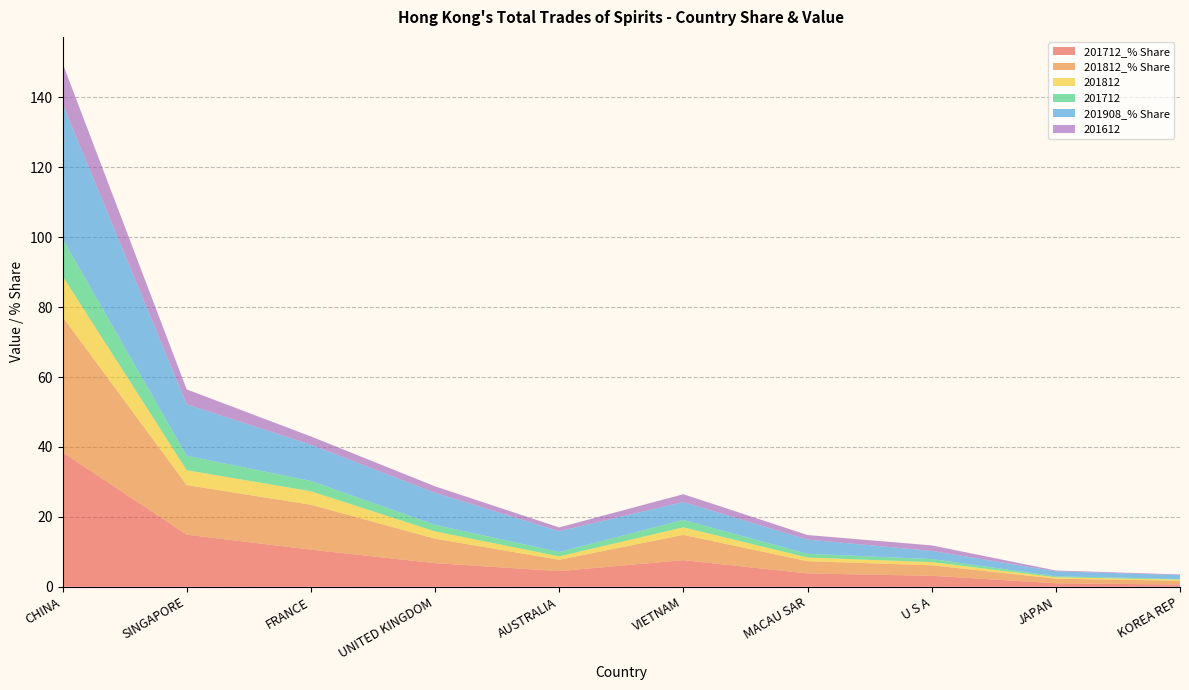

Reading right to left, what are all the values shown in this chart?

201712_% Share: 0.7	1.0	3.1	3.8	7.6	4.5	6.8	10.6	14.9	38.5
201812_% Share: 1.1	1.3	3.0	3.5	7.2	3.2	7.0	12.8	14.2	38.8
201812: 0.3	0.4	0.9	1.1	2.2	1.0	2.1	3.9	4.3	11.6
201712: 0.2	0.3	0.9	1.1	2.1	1.2	1.9	3.0	4.1	10.7
201908_% Share: 1.1	1.4	2.3	4.1	5.1	6.0	9.2	10.4	14.7	38.6
201612: 0.2	0.2	1.6	1.3	2.2	1.1	1.9	2.3	4.3	11.6